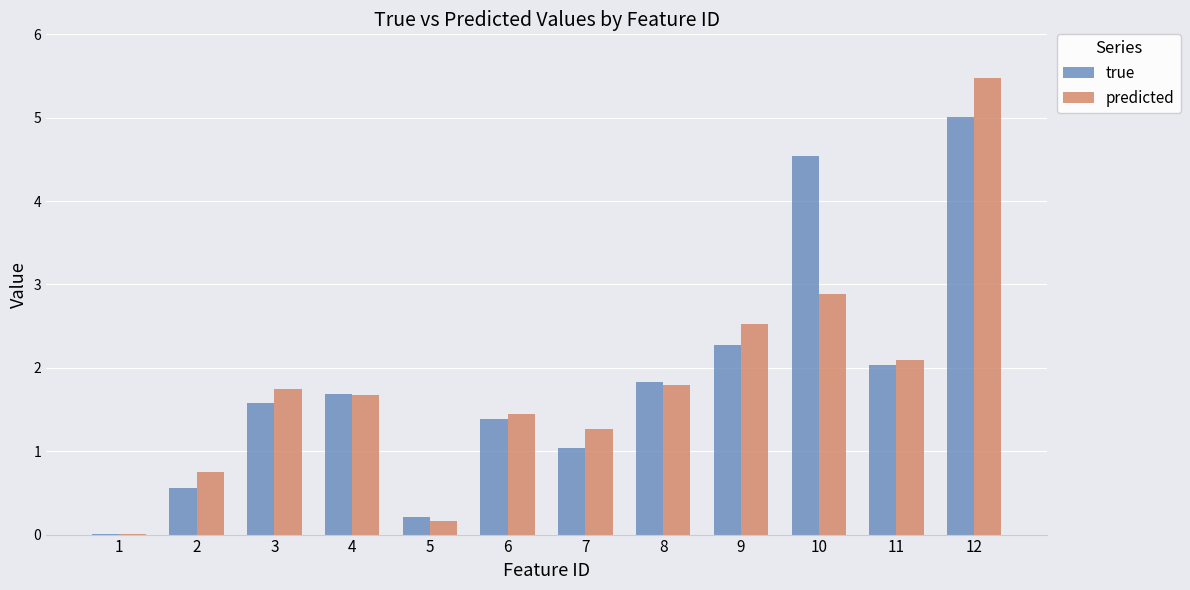

What is the sum of all true values?

22.1